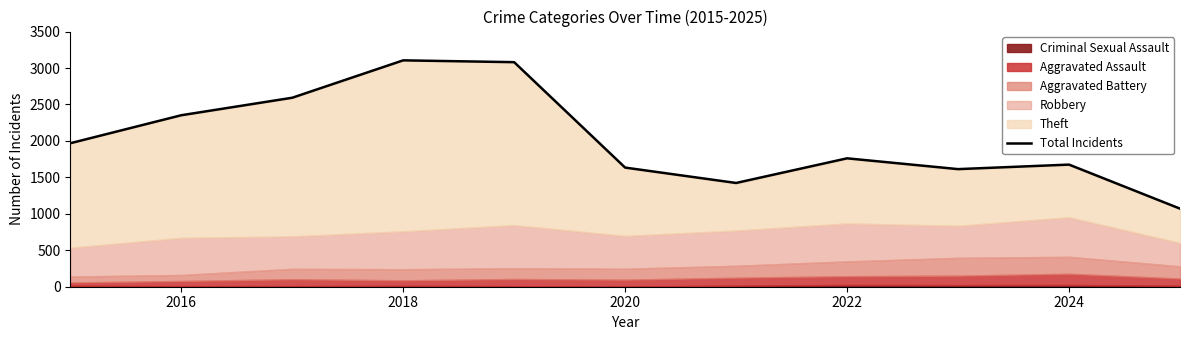

What is the minimum value for Total Incidents?

1071